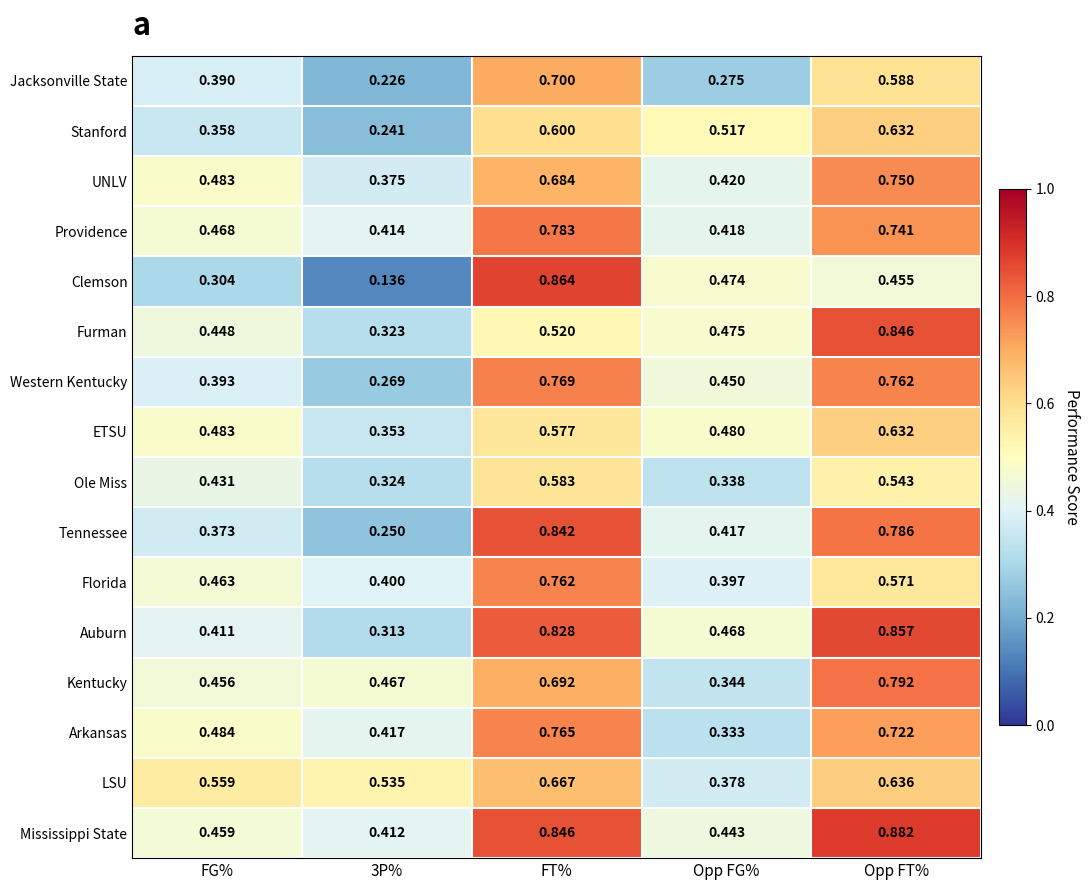

At Opp FG%, list the series in order from largest to smallest.

Stanford, ETSU, Furman, Clemson, Auburn, Western Kentucky, Mississippi State, UNLV, Providence, Tennessee, Florida, LSU, Kentucky, Ole Miss, Arkansas, Jacksonville State